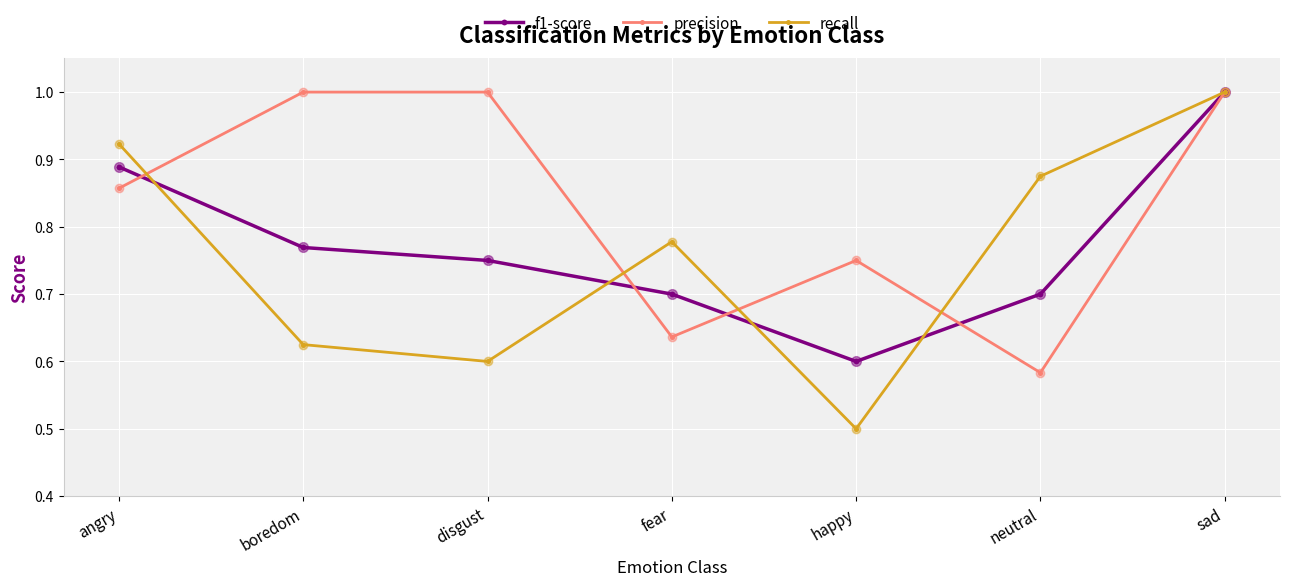

What is the total value across all series at happy?

1.9